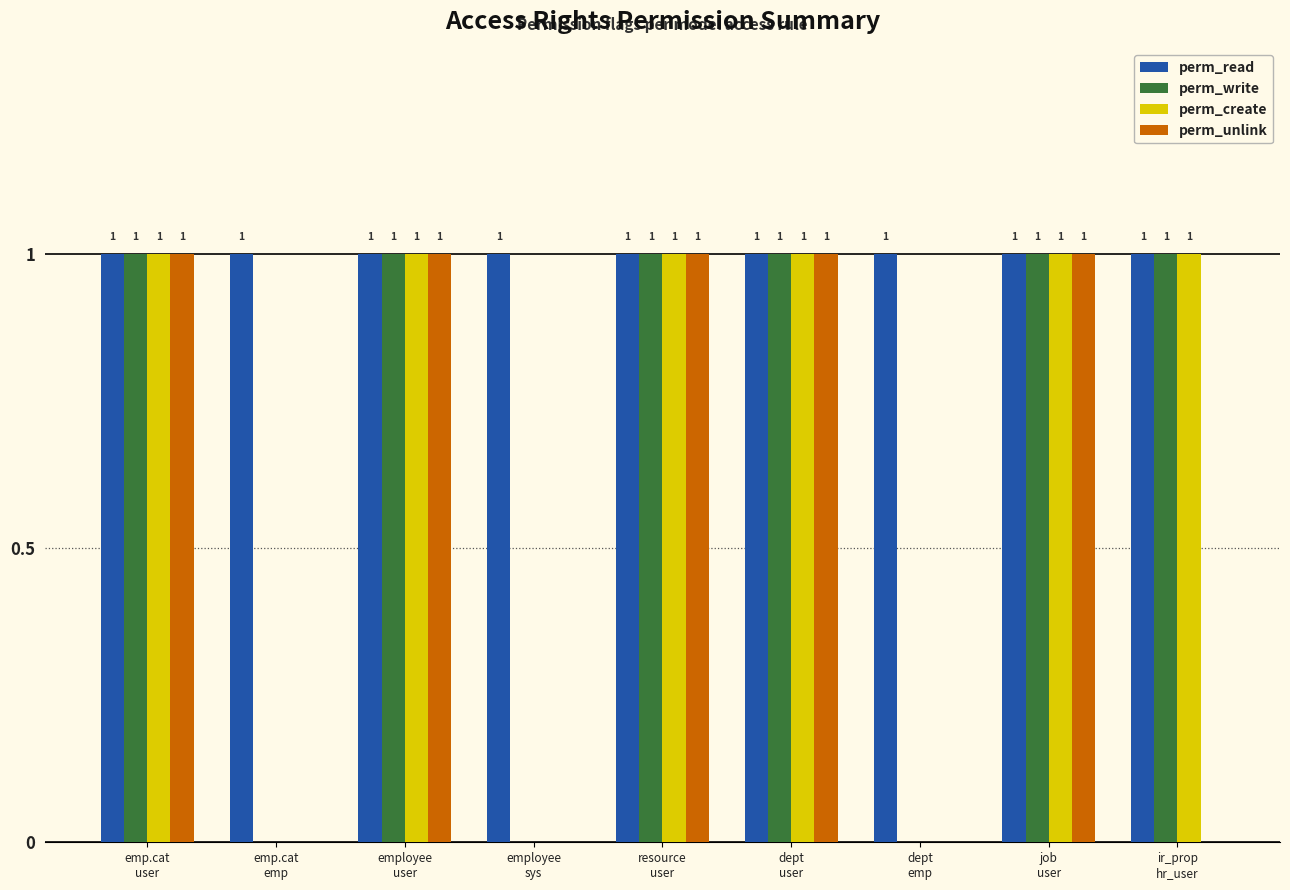

What is the sum of all perm_write values?

6